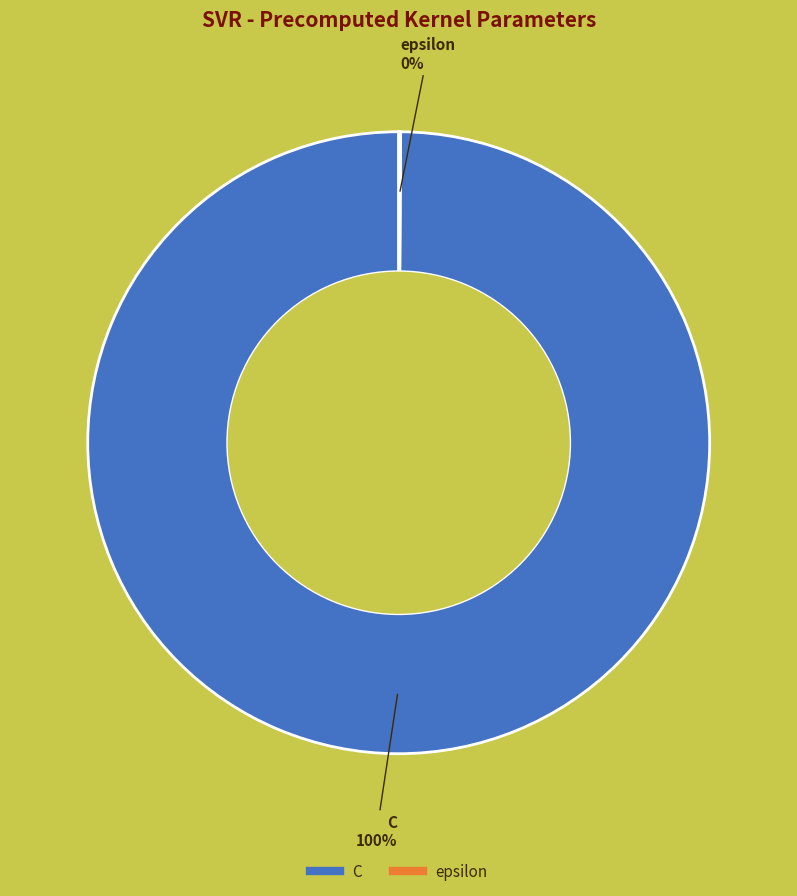

The C slice represents 100% of the pie. True or false?

True